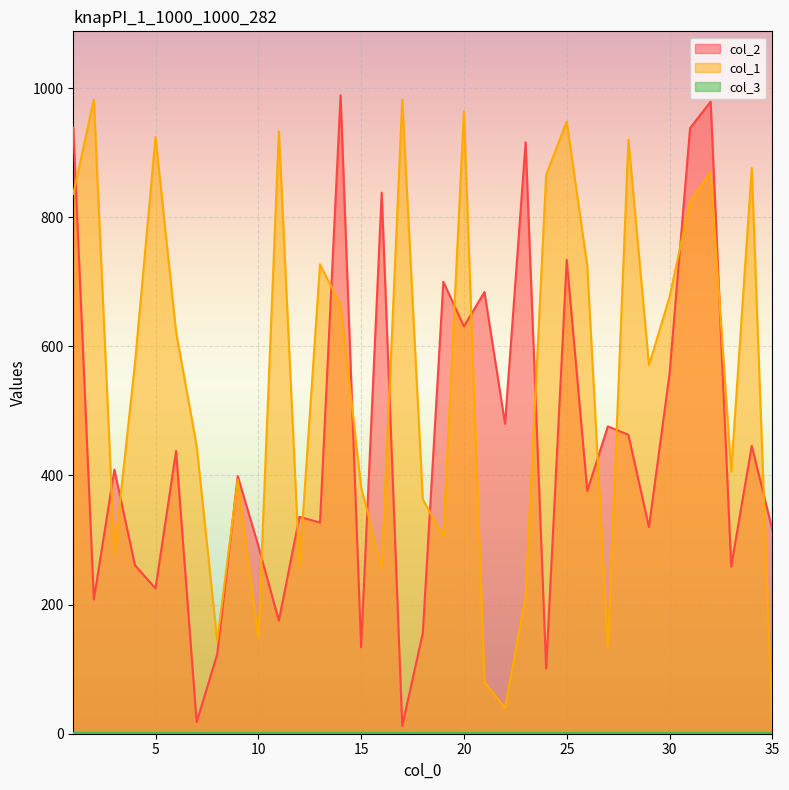

Which category has the lowest value across all series?

35